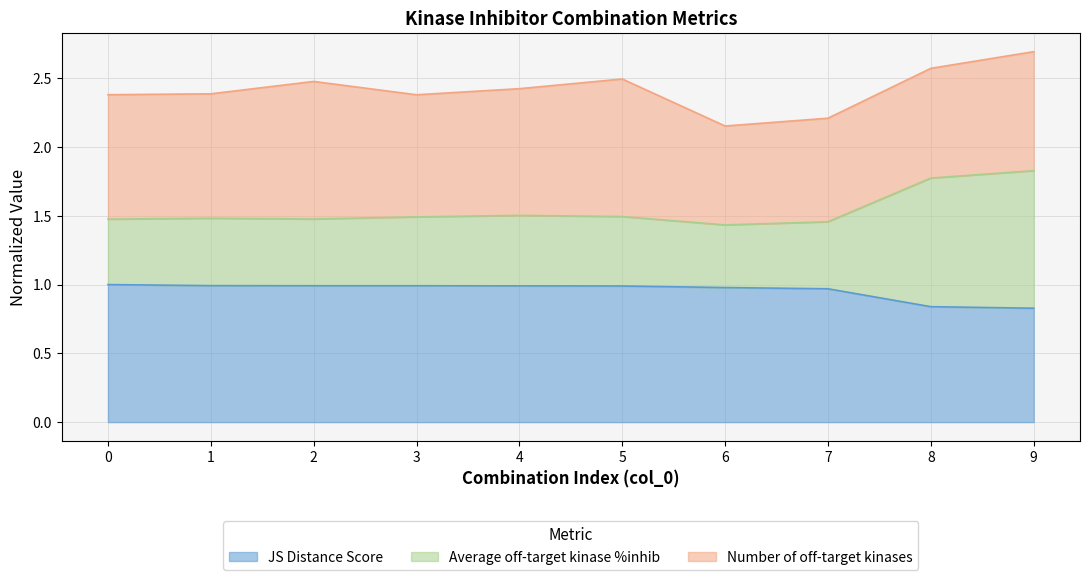

Does the chart have visible grid lines?

Yes